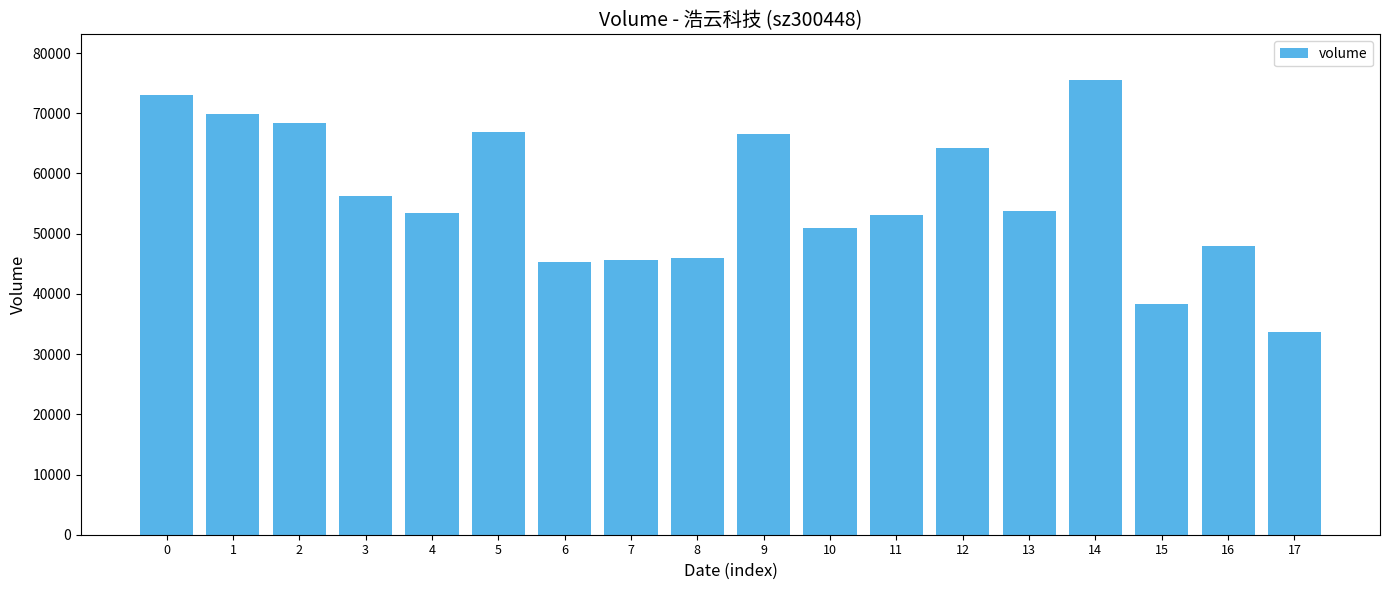

What is the minimum value shown in the chart?

33676